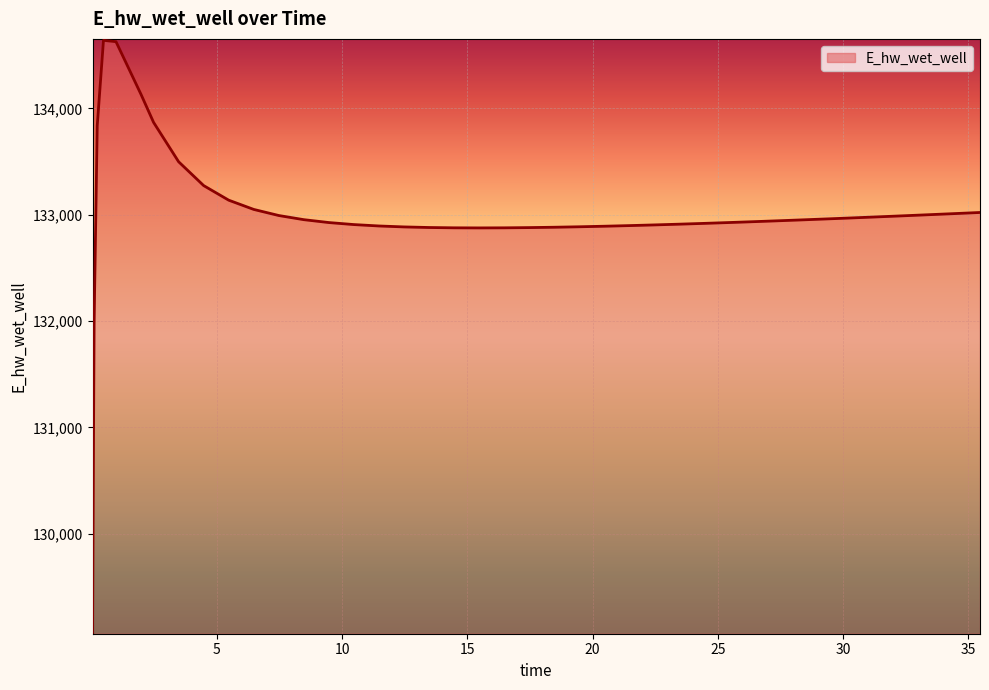

What is the smallest value displayed?

129074.5